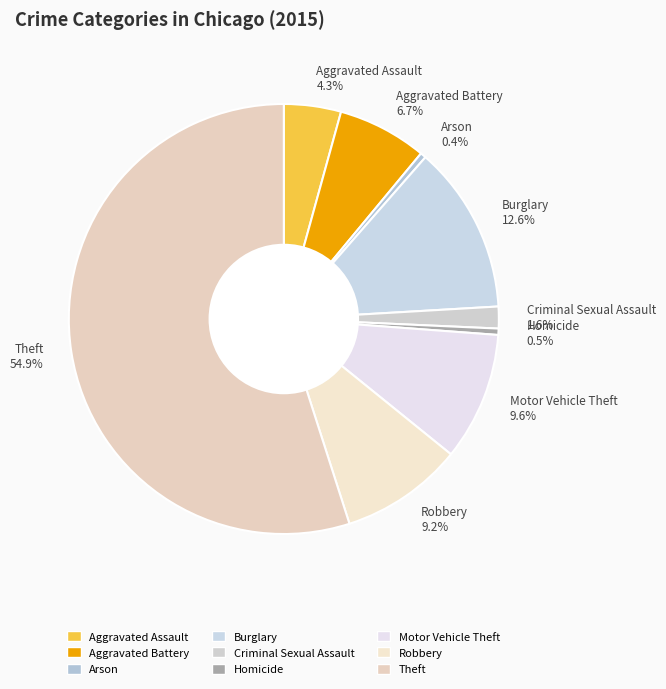

Approximately how many times larger is the value at Criminal Sexual Assault 1.6% compared to Aggravated Assault 4.3%?

0.4